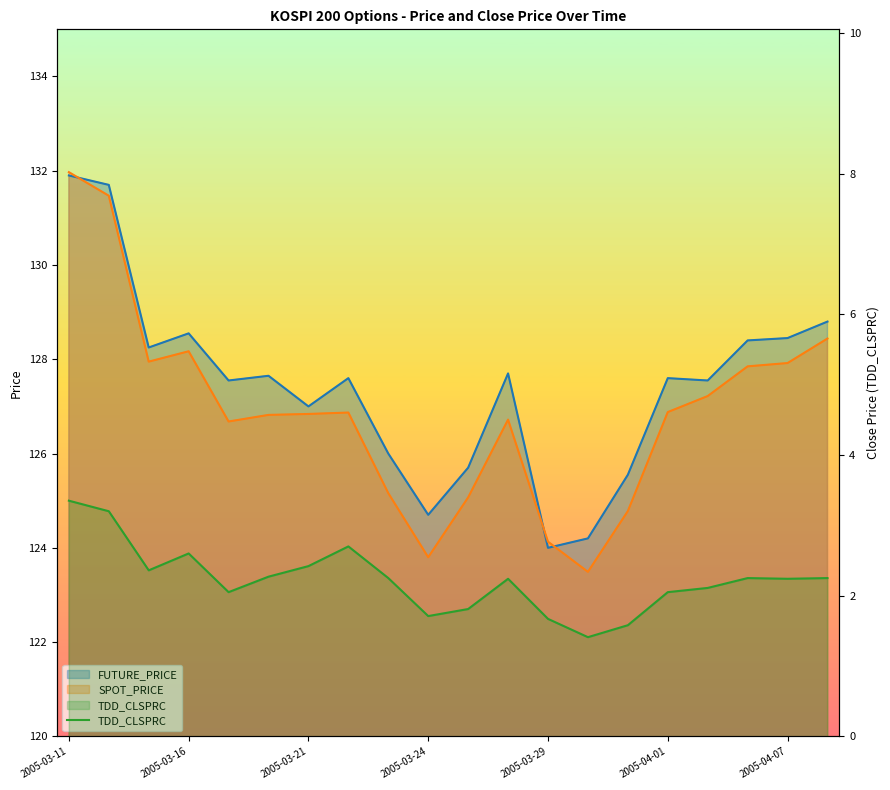

Where is the data nearest to the value 2?

2005-03-29